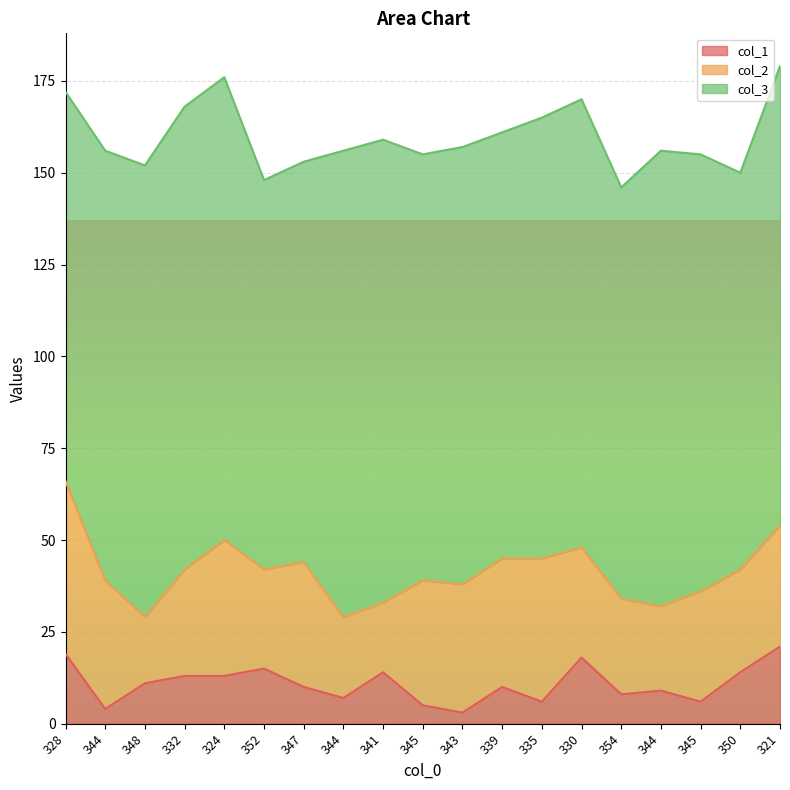

How many values in the col_1 series exceed 10?

9